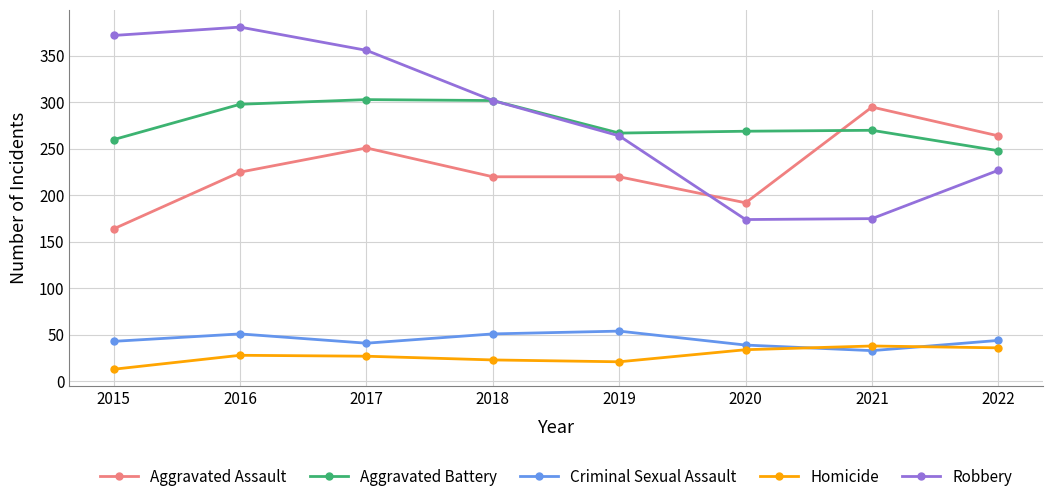

True or false: Criminal Sexual Assault and Aggravated Assault cross at least once.

False